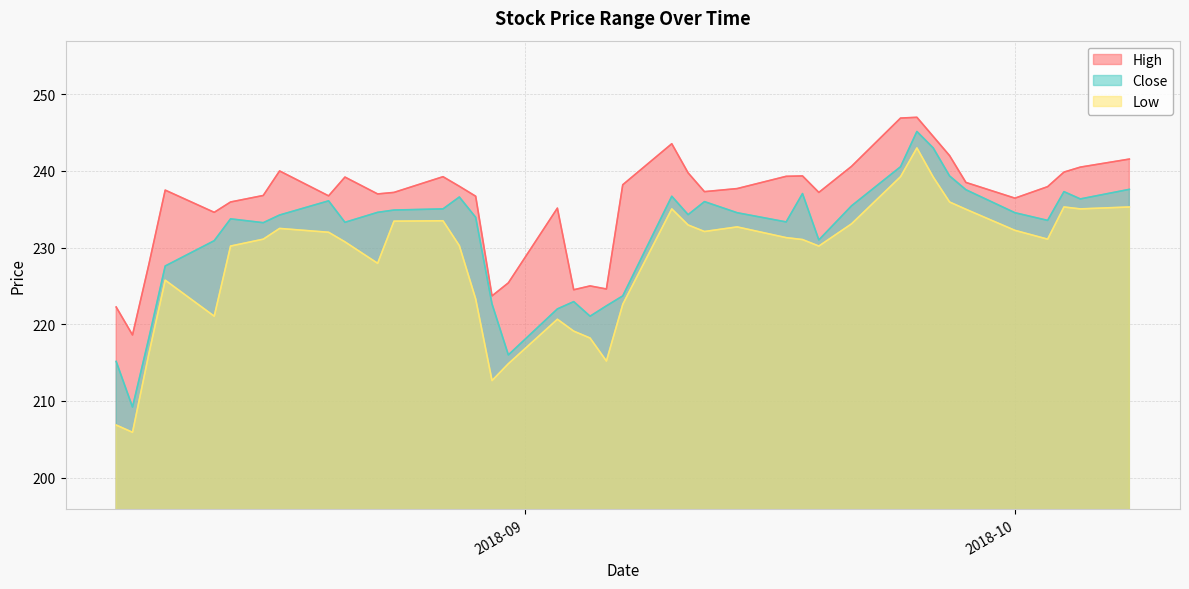

Which series has the largest total across all categories?

High